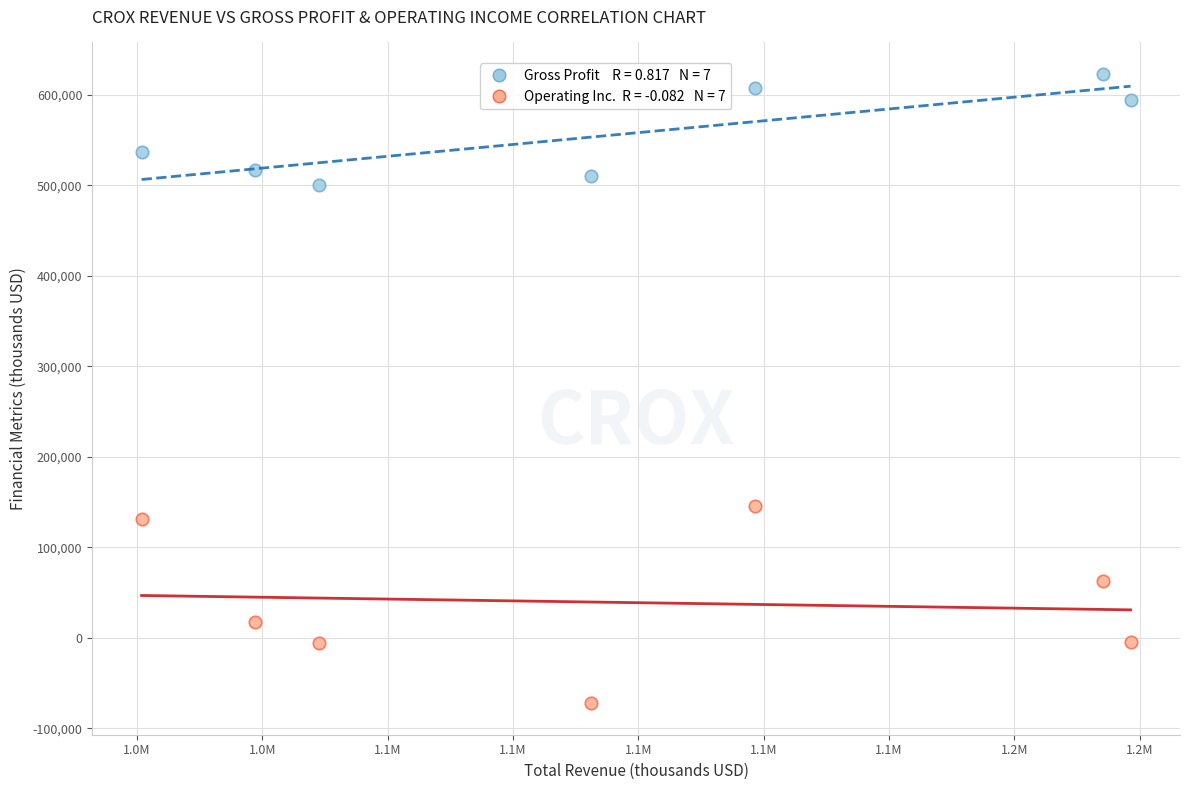

Across all data points, what is the range of Y values (max minus min)?

695500